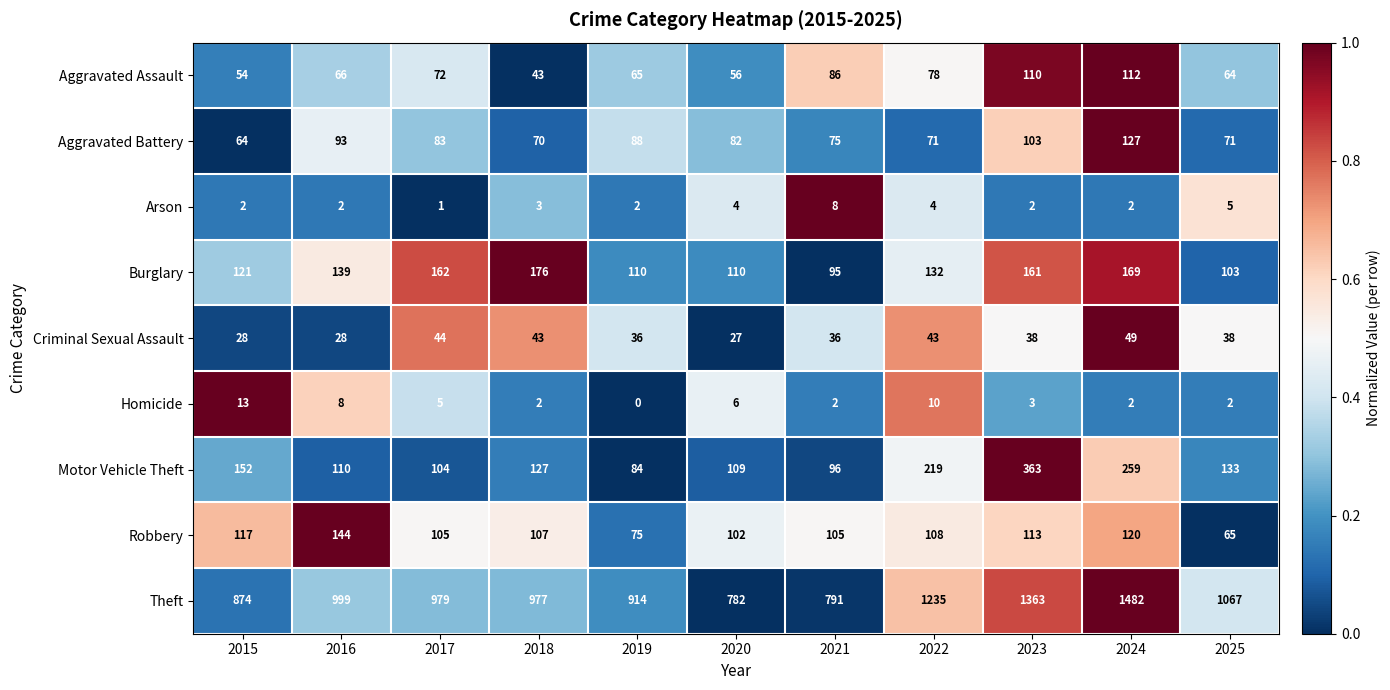

What is the spread (max minus min) of values at 2021?

789